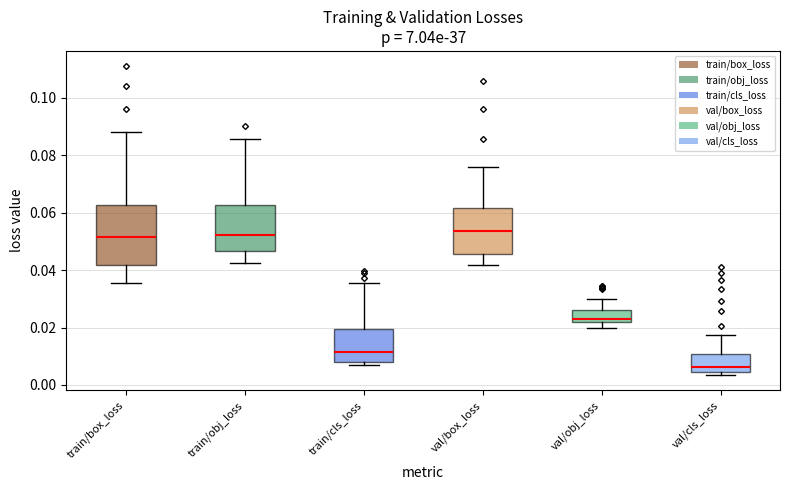

Reading left to right, read every box against the y-axis: the position of its median line, the range the box covers, and the ends of its whiskers. The values are not printed on the chart, so give them approximately, as read against the axis.

train/box_loss: median 0.052, box 0.042 to 0.062, whiskers 0.036 to 0.088
train/obj_loss: median 0.052, box 0.046 to 0.062, whiskers 0.042 to 0.086
train/cls_loss: median 0.012, box 0.008 to 0.020, whiskers 0.006 to 0.036
val/box_loss: median 0.054, box 0.046 to 0.062, whiskers 0.042 to 0.076
val/obj_loss: median 0.024, box 0.022 to 0.026, whiskers 0.020 to 0.030
val/cls_loss: median 0.006, box 0.004 to 0.010, whiskers 0.004 (just below the box's lower edge) to 0.018